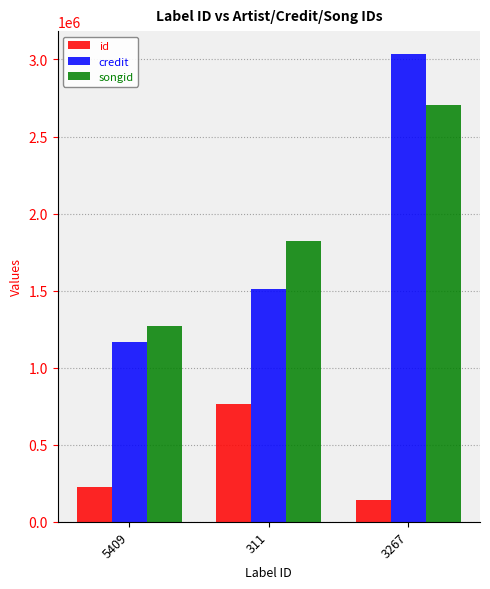

What position from the left is 3267?

3